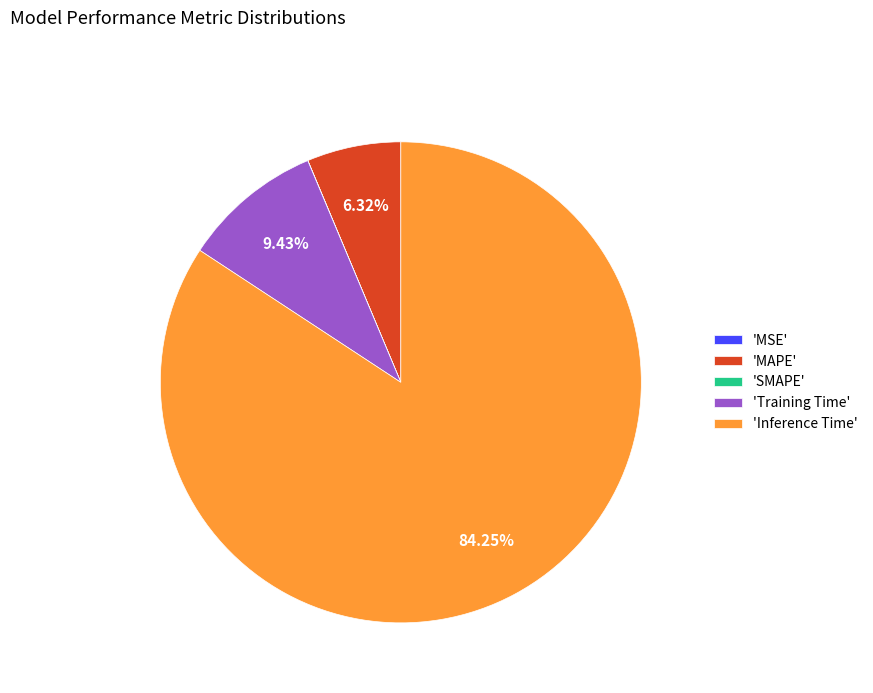

Which category has the biggest portion of the pie?

'Inference Time'